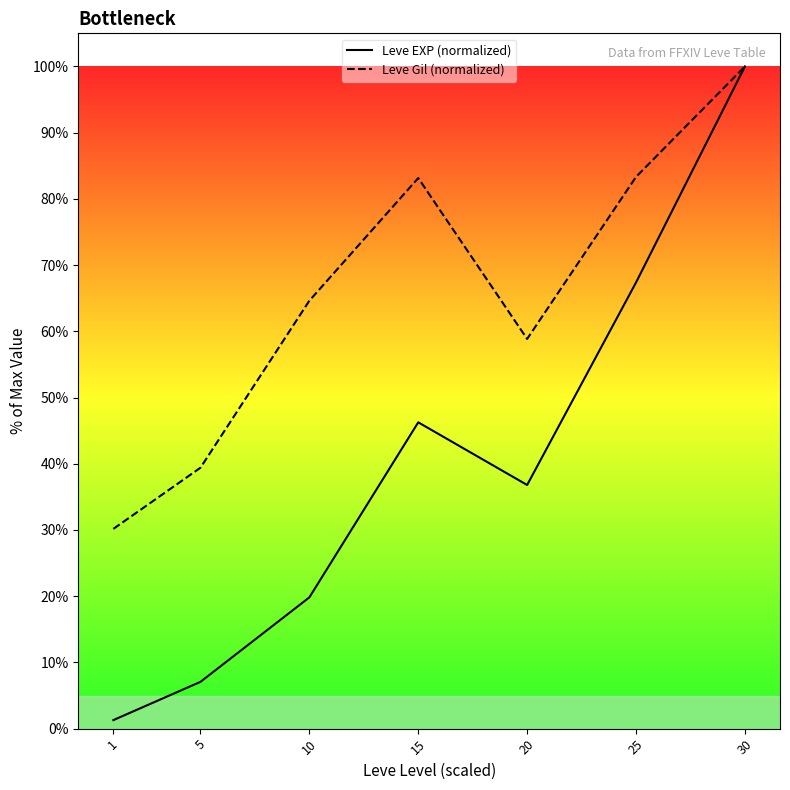

True or false: Leve EXP (normalized) has more than 0 points higher than both neighbors.

True